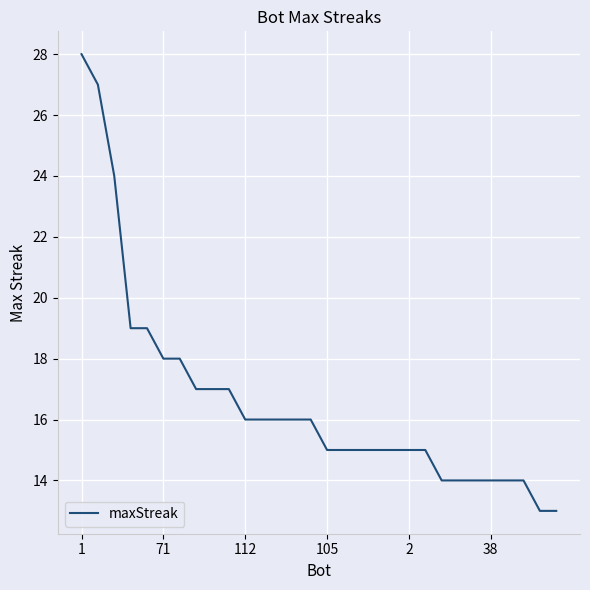

What is the minimum value shown in the chart?

13